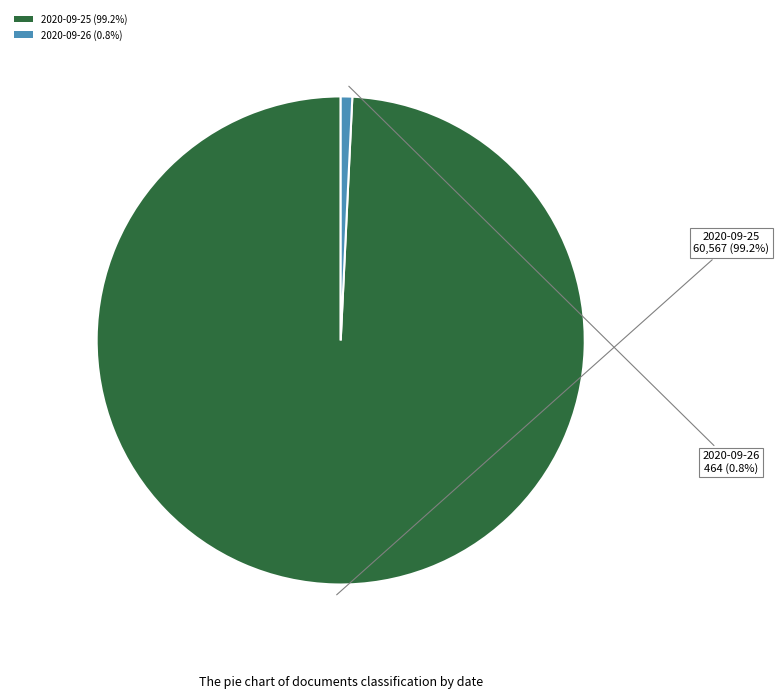

Do 2020-09-26 (0.8%) and 2020-09-25 (99.2%) together represent more than half of the pie?

Yes